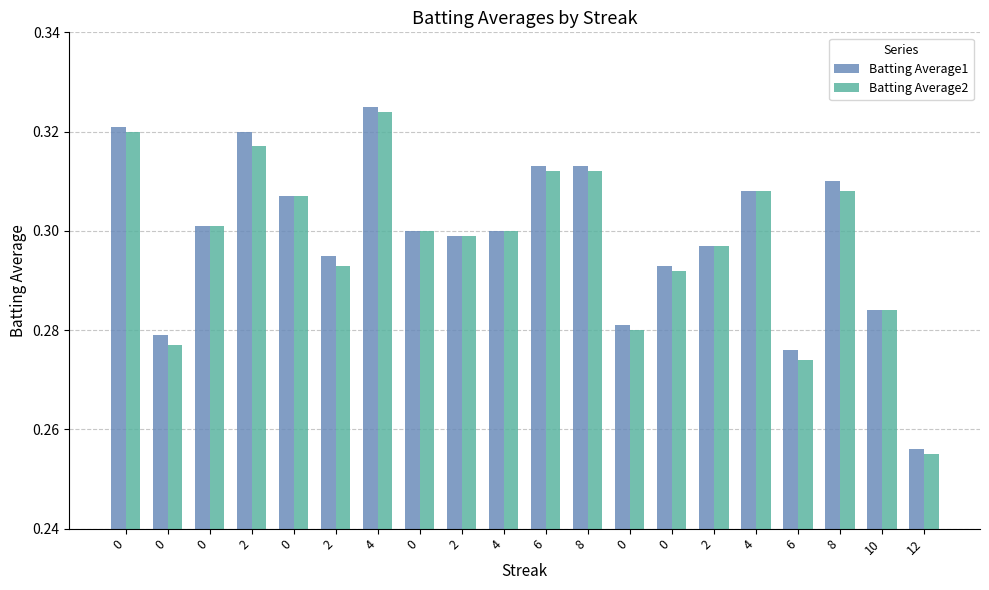

How many Batting Average1 values are between 0 and 1?

20